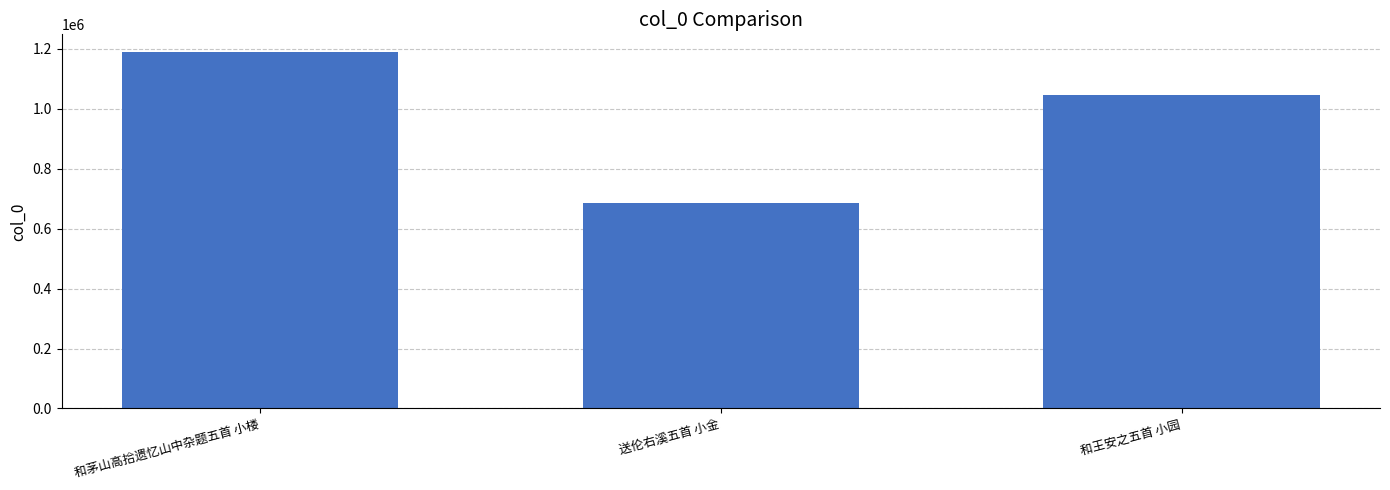

What is the maximum value shown in the chart?

1189211